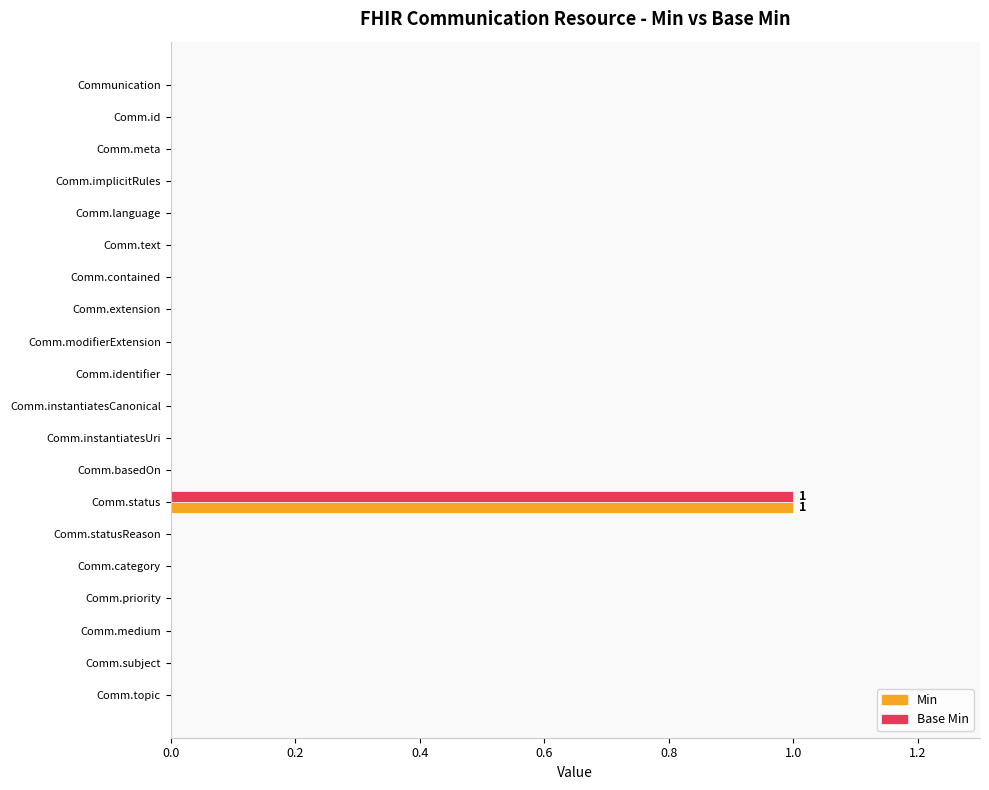

At which category is the sum across all series the highest?

Comm.status